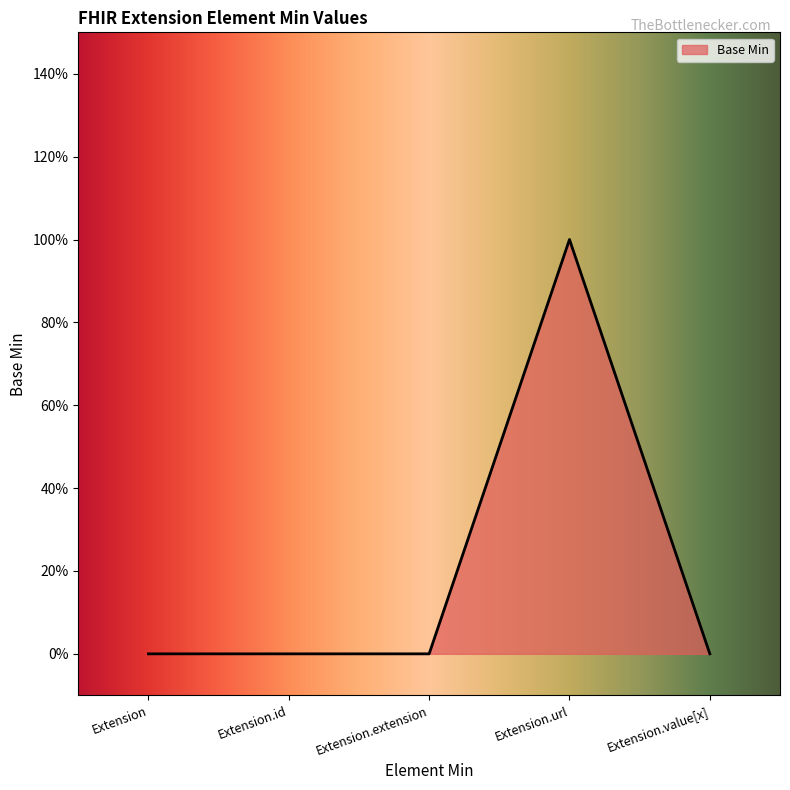

What position from the right is Extension.value[x]?

1